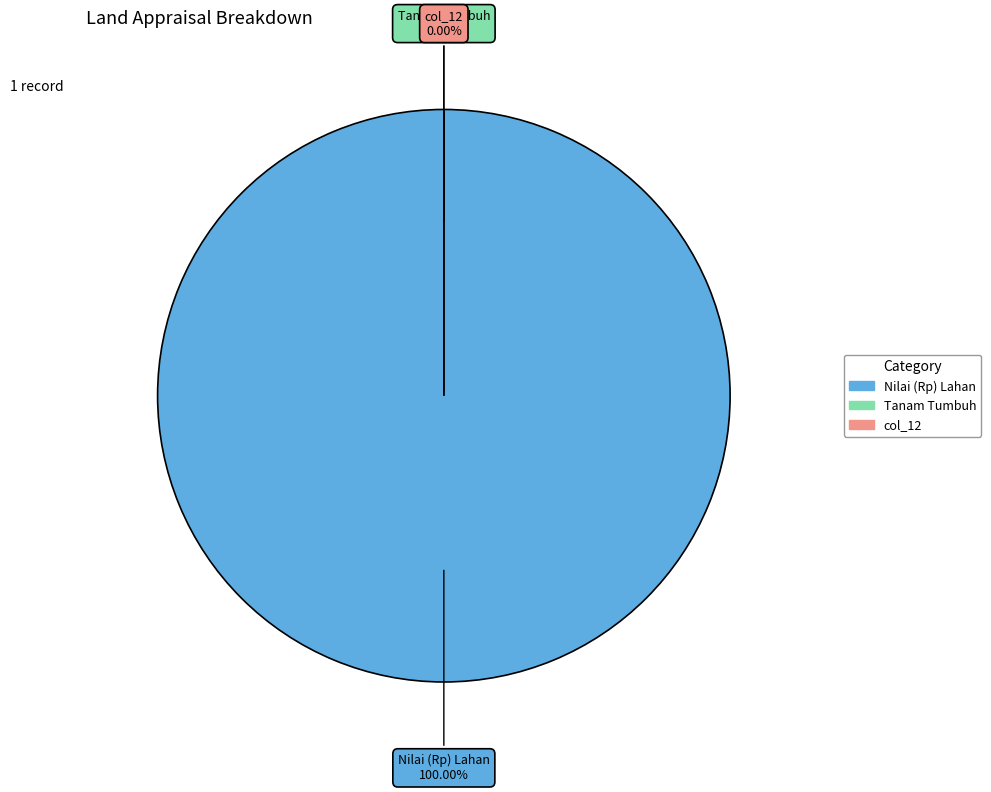

True or false: Qty Tanam Tumbuh accounts for 0% of the total.

True